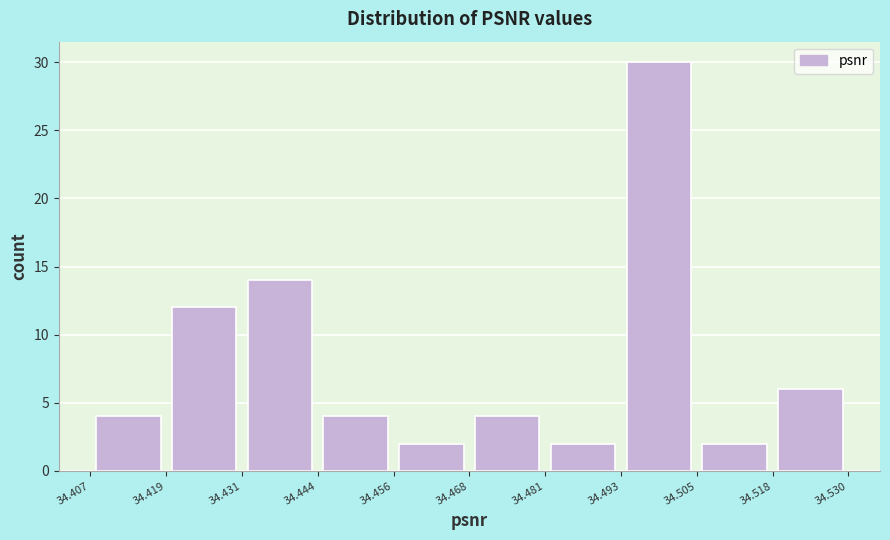

Reading left to right, transcribe this chart: for each bar, give the range it covers on the x-axis and its height. The values are not printed on the chart, so give them approximately, as read against the axis.

34.407 to 34.419: 4
34.419 to 34.431: 12
34.431 to 34.444: 14
34.444 to 34.456: 4
34.456 to 34.468: 2
34.468 to 34.481: 4
34.481 to 34.493: 2
34.493 to 34.505: 30
34.505 to 34.518: 2
34.518 to 34.530: 6